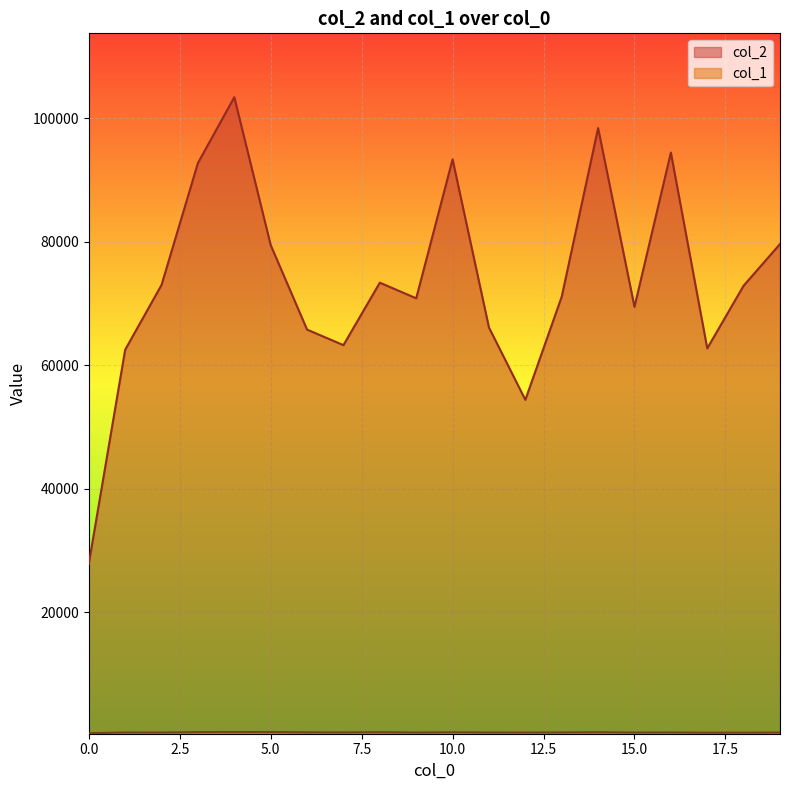

True or false: col_2 and col_1 cross at least once.

False